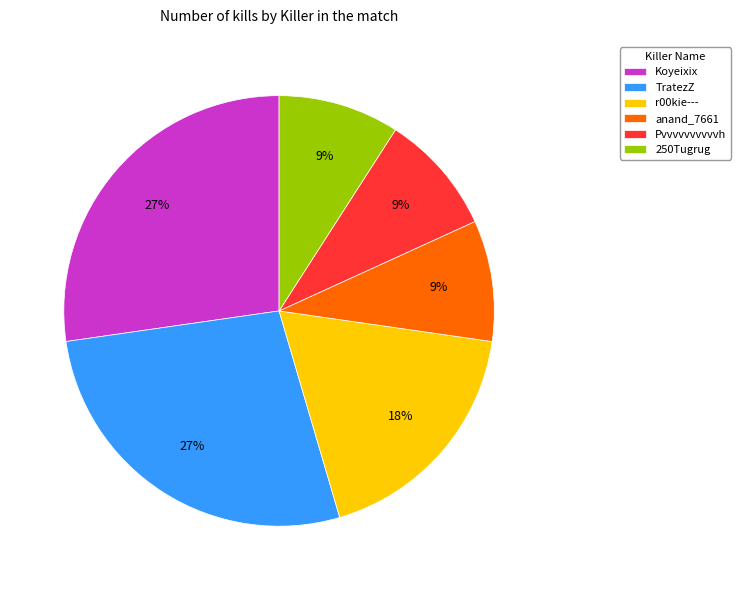

To the nearest percent, what portion does Koyeixix represent?

27%